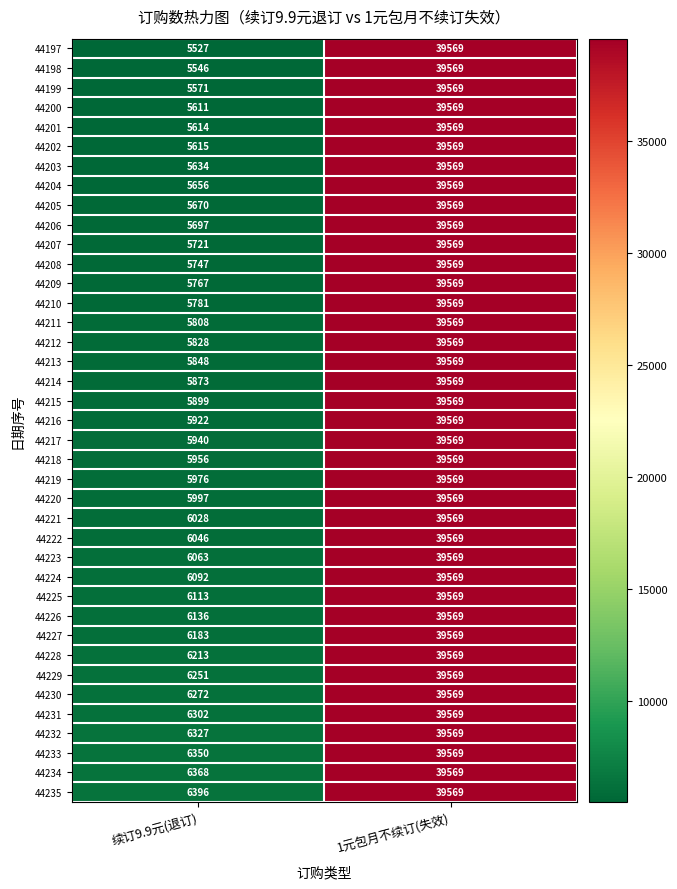

Which series changed the most between 续订9.9元(退订) and 1元包月不续订(失效)?

44197